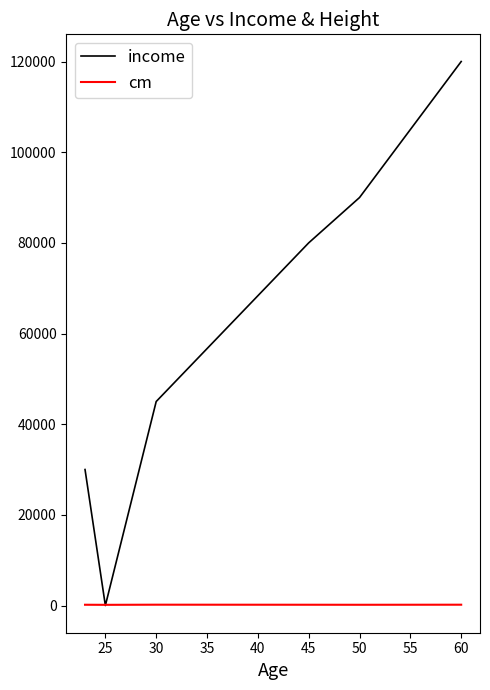

What is the greatest value displayed?

120000.0